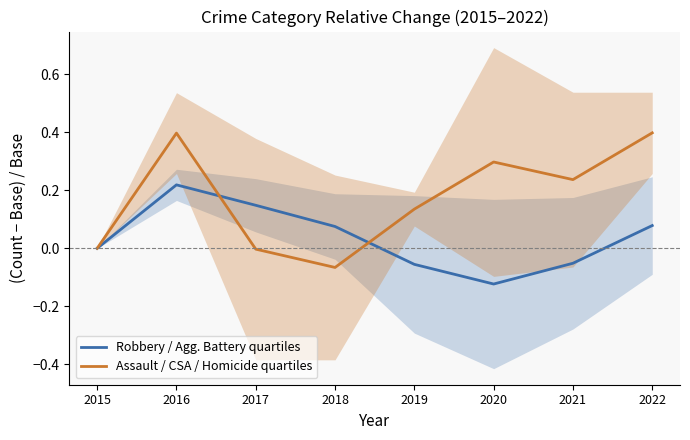

What is the sum of all Assault / CSA / Homicide quartiles values?

1.4